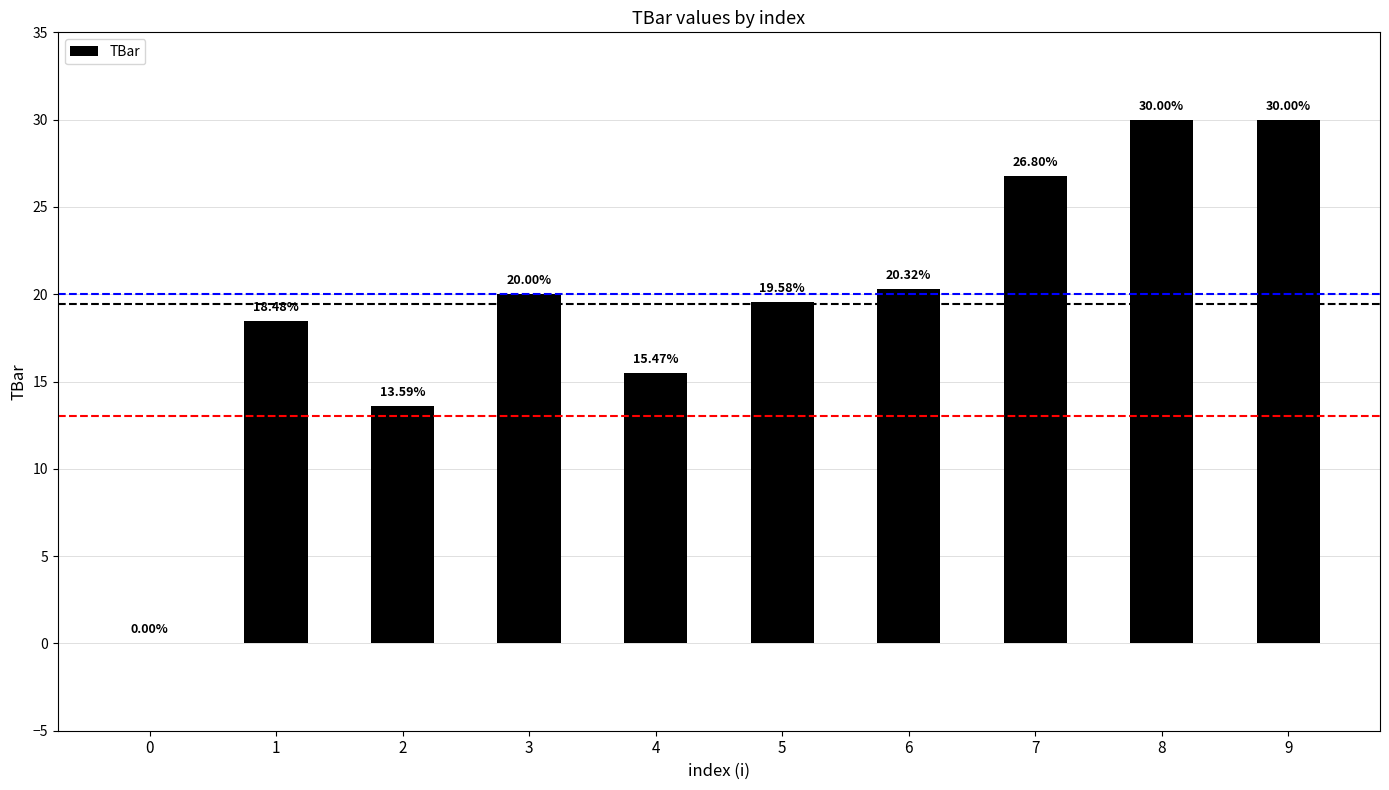

What is the change in value from 1 to 6?

+1.8